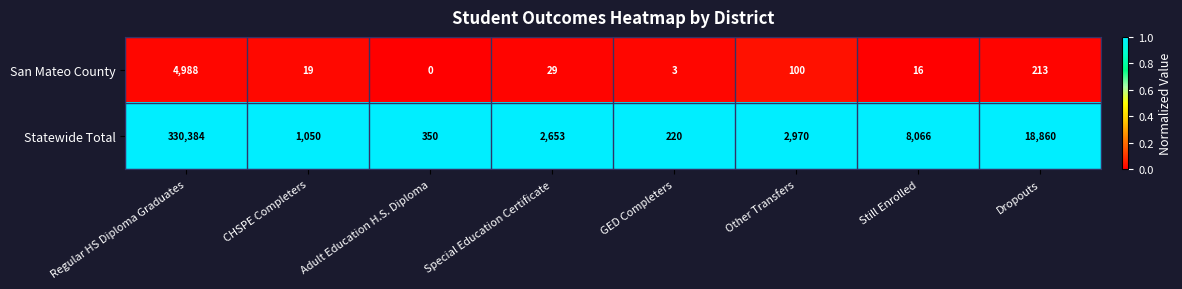

True or false: Statewide Total has a value of 1585 at CHSPE Completers.

False